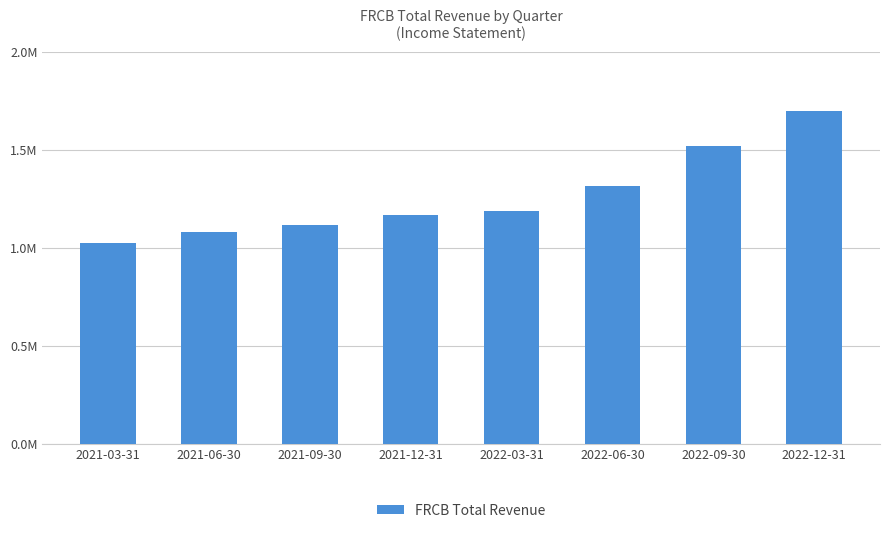

The chart shows a value of 1078000 at 2021-06-30. True or false?

True